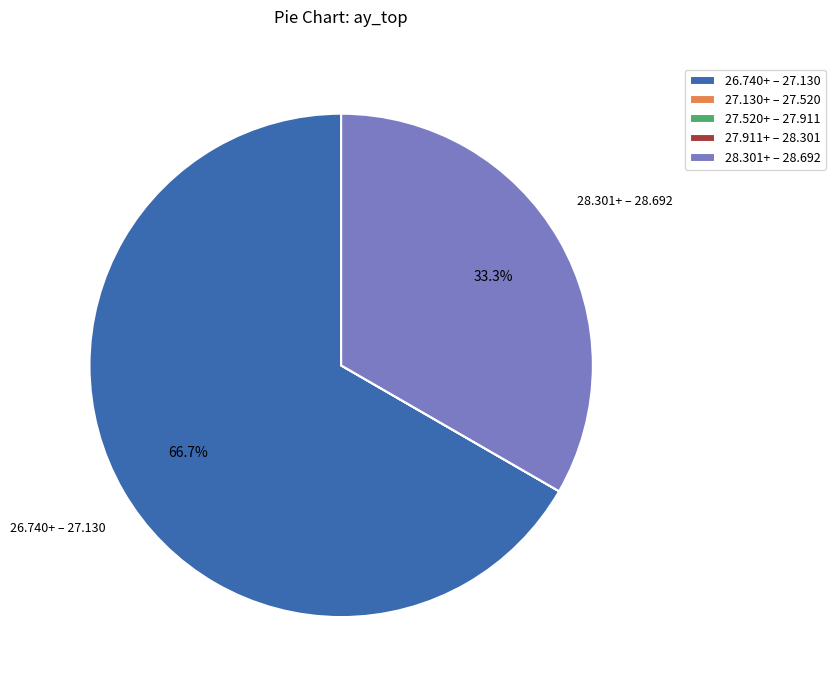

What is the majority slice?

26.740+ – 27.130